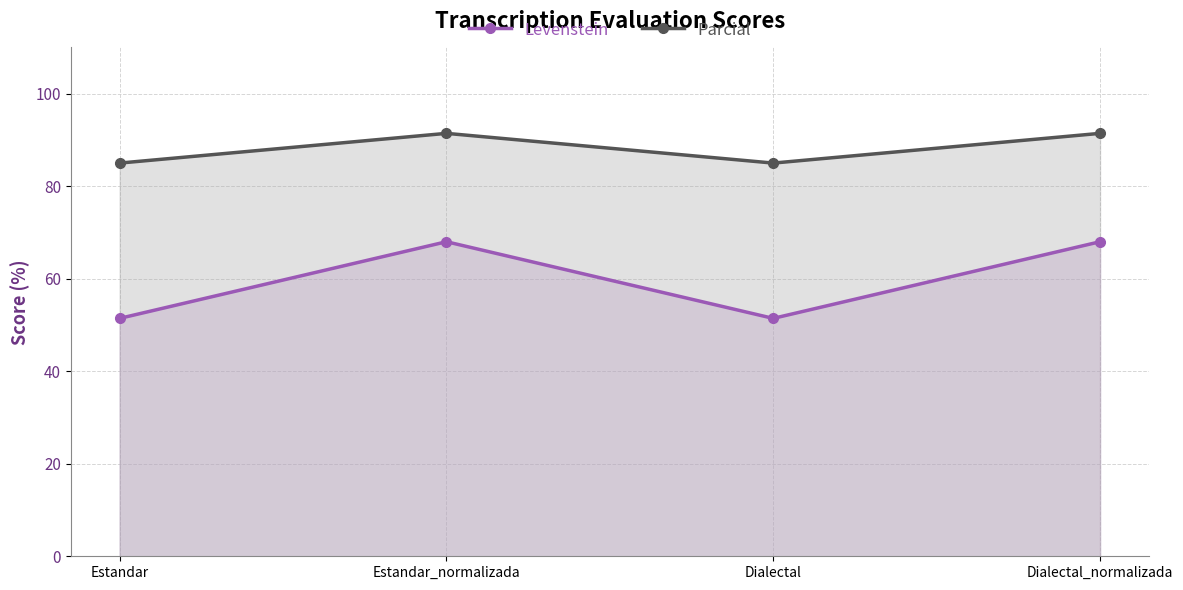

Which category has the lowest value across all series?

Estandar